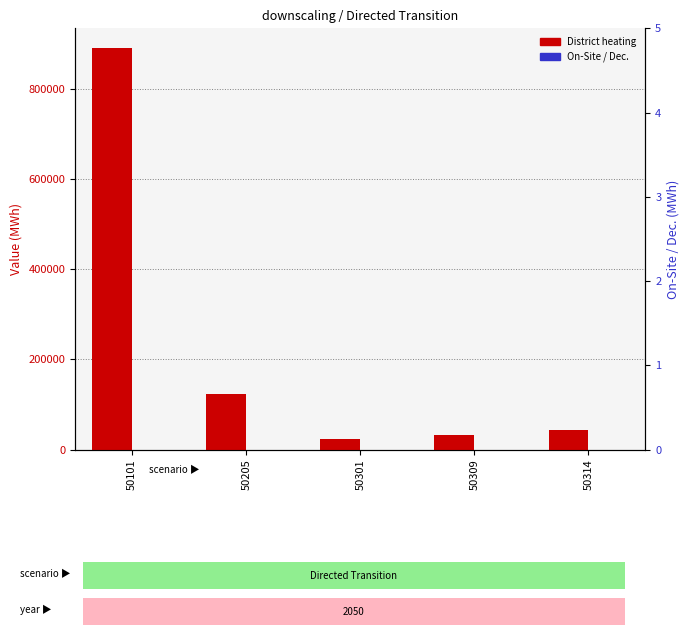

The District heating series shows 890388.1 at 50101. True or false?

True